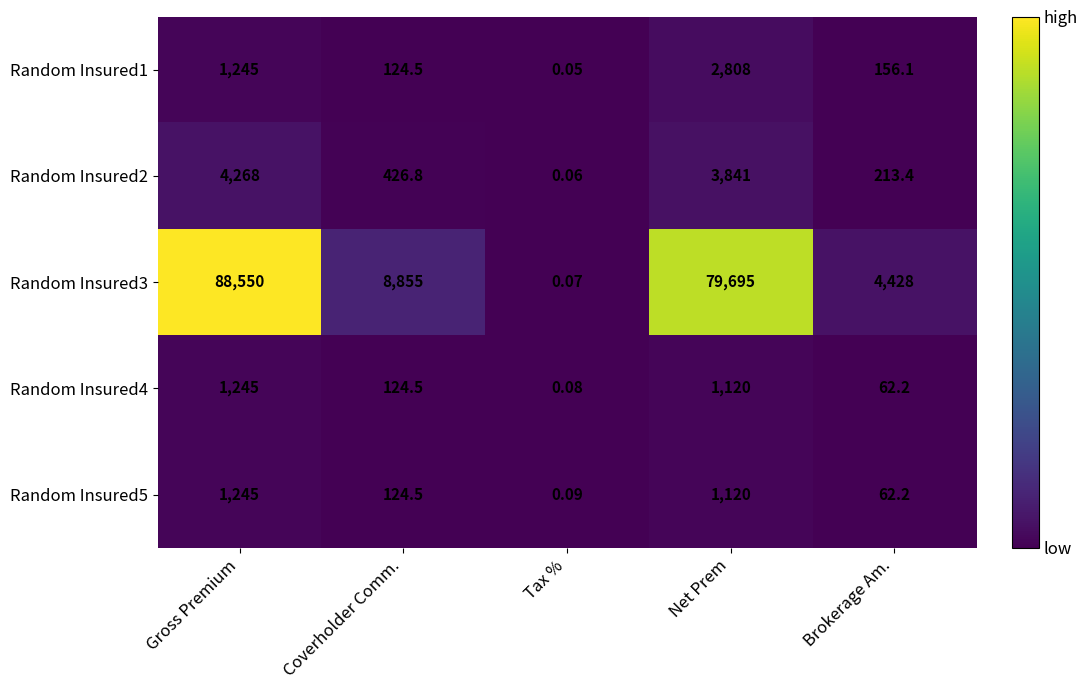

What is the maximum value shown in the chart?

88550.0